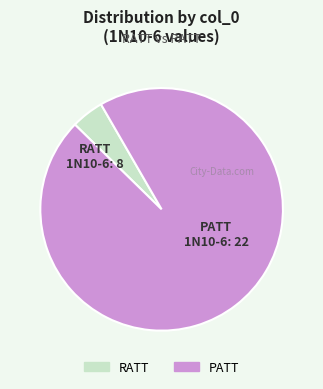

True or false: RATT accounts for 4% of the total.

True